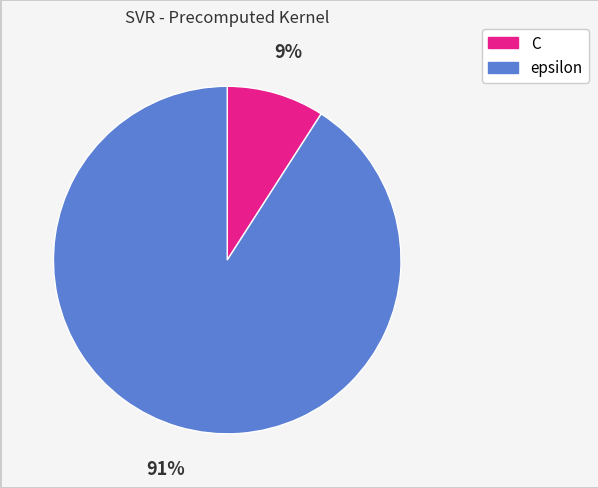

Rank the categories by value from highest to lowest.

epsilon, C